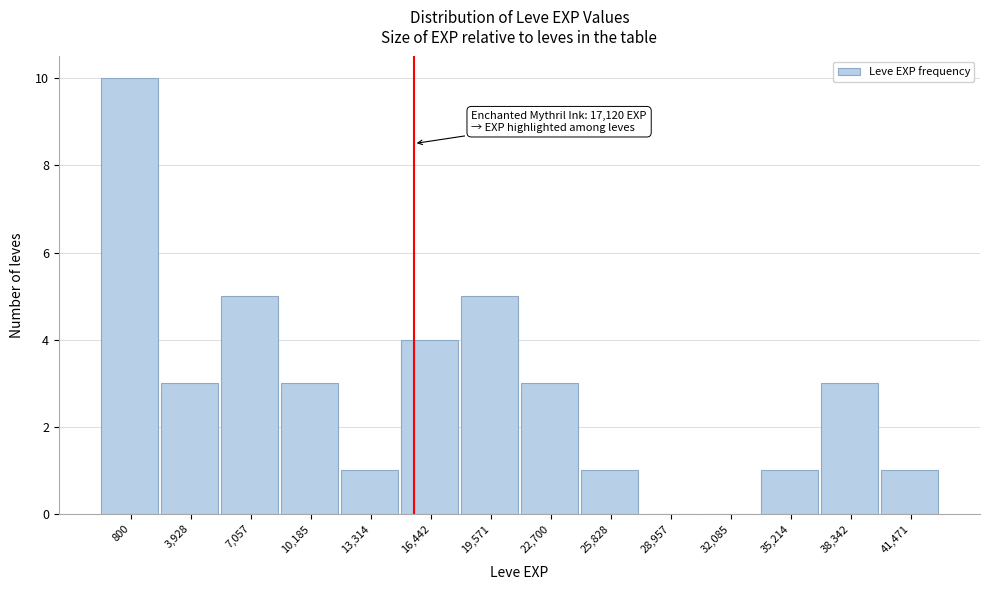

Reading left to right, transcribe all the data shown in this chart.

800=10	3,928=3	7,057=5	10,185=3	13,314=1	16,442=4	19,571=5	22,700=3	25,828=1	28,957=0	32,085=0	35,214=1	38,342=3	41,471=1